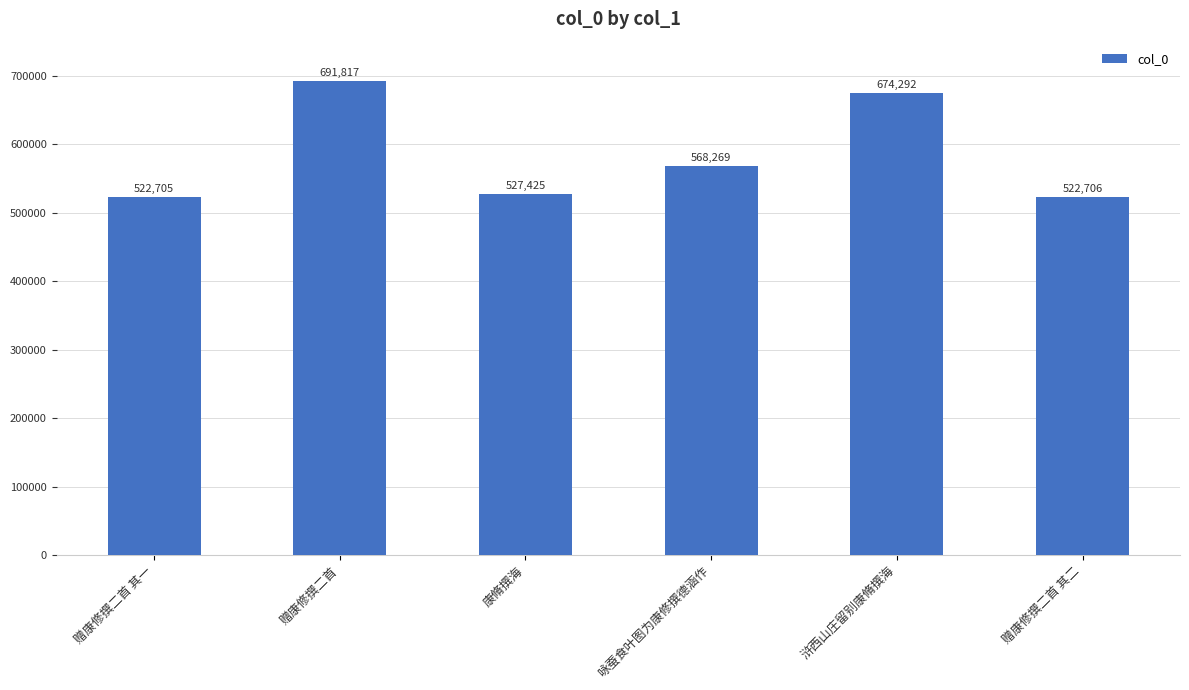

Between 浒西山庄留别康脩撰海 and 康脩撰海, which is larger?

浒西山庄留别康脩撰海